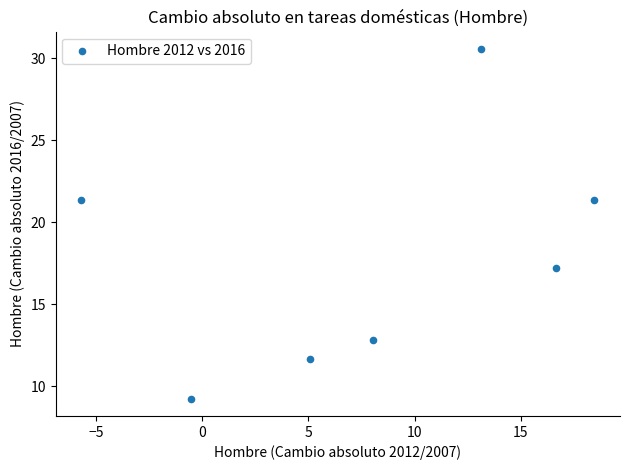

What Y value in the scatter plot is closest to 19?

17.2